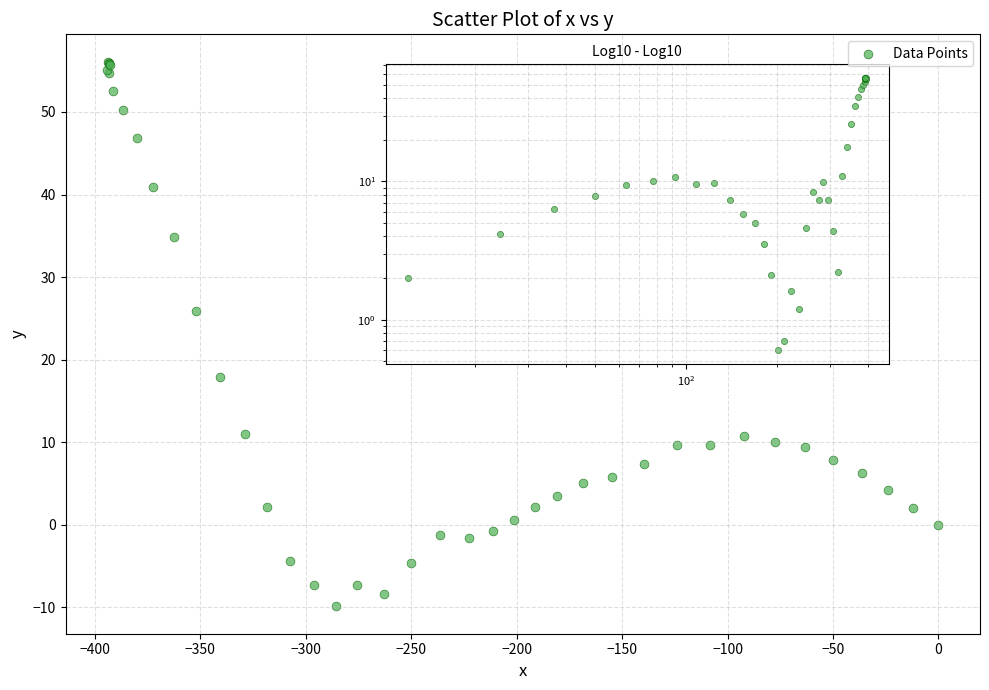

What Y value in the scatter plot is closest to 23?

25.9